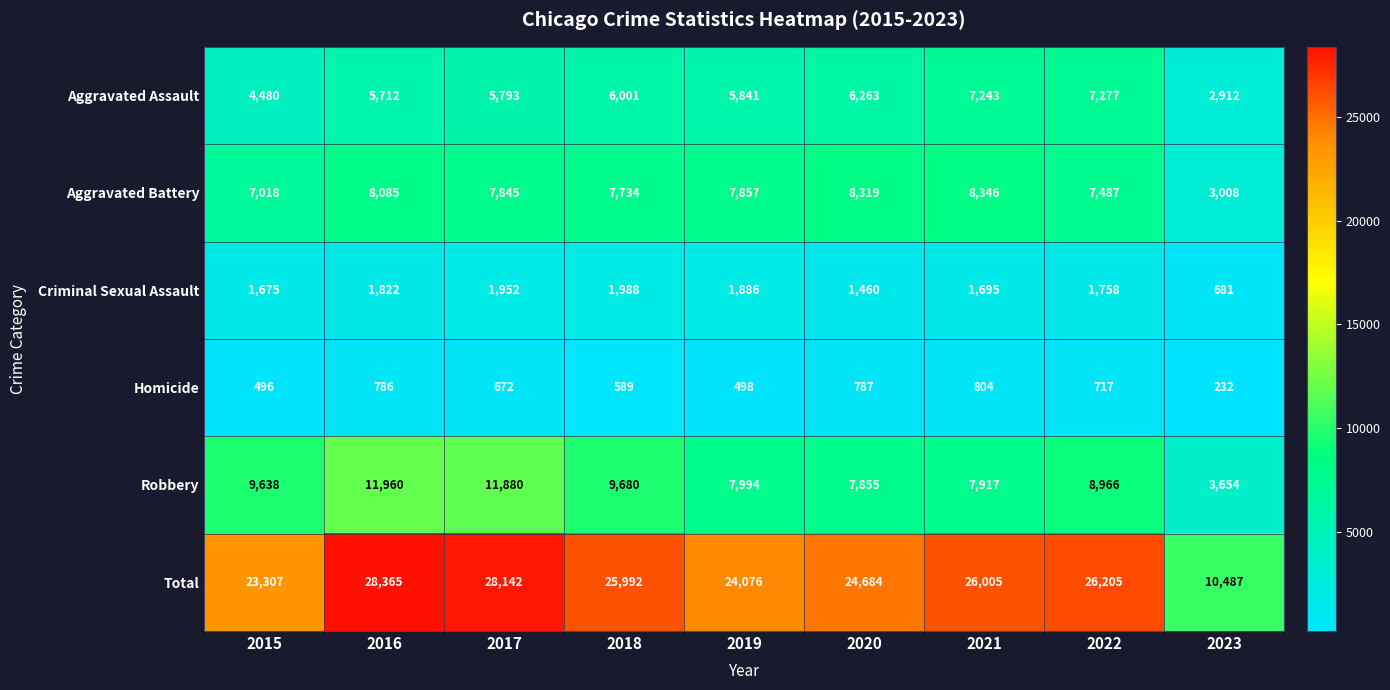

What is the minimum value for Robbery?

3654